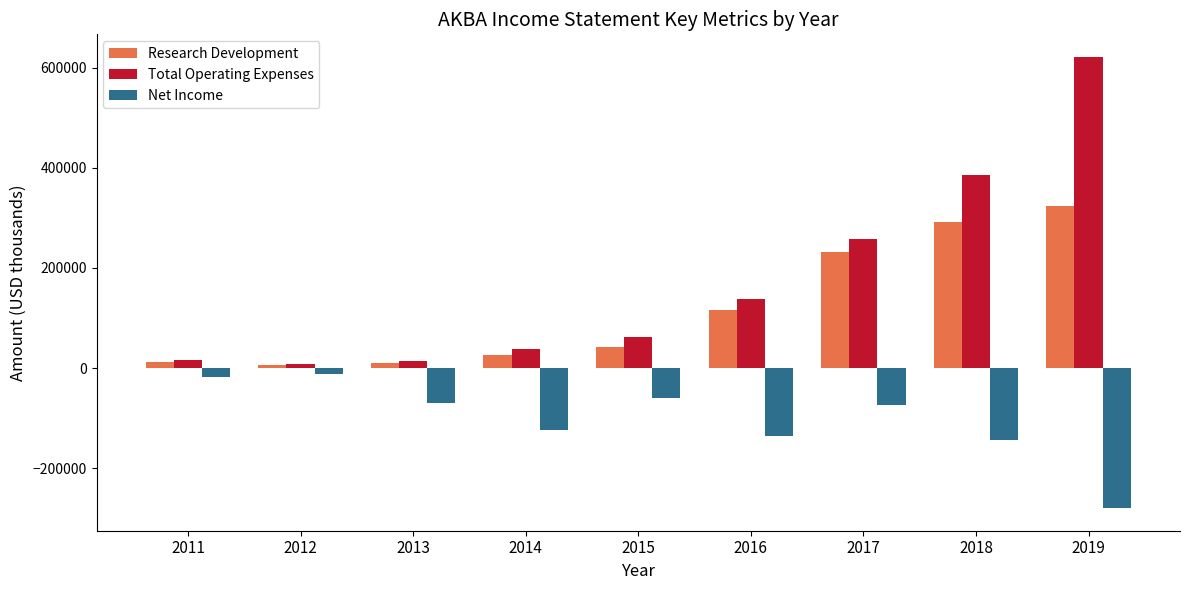

Count the number of data series in this chart.

3